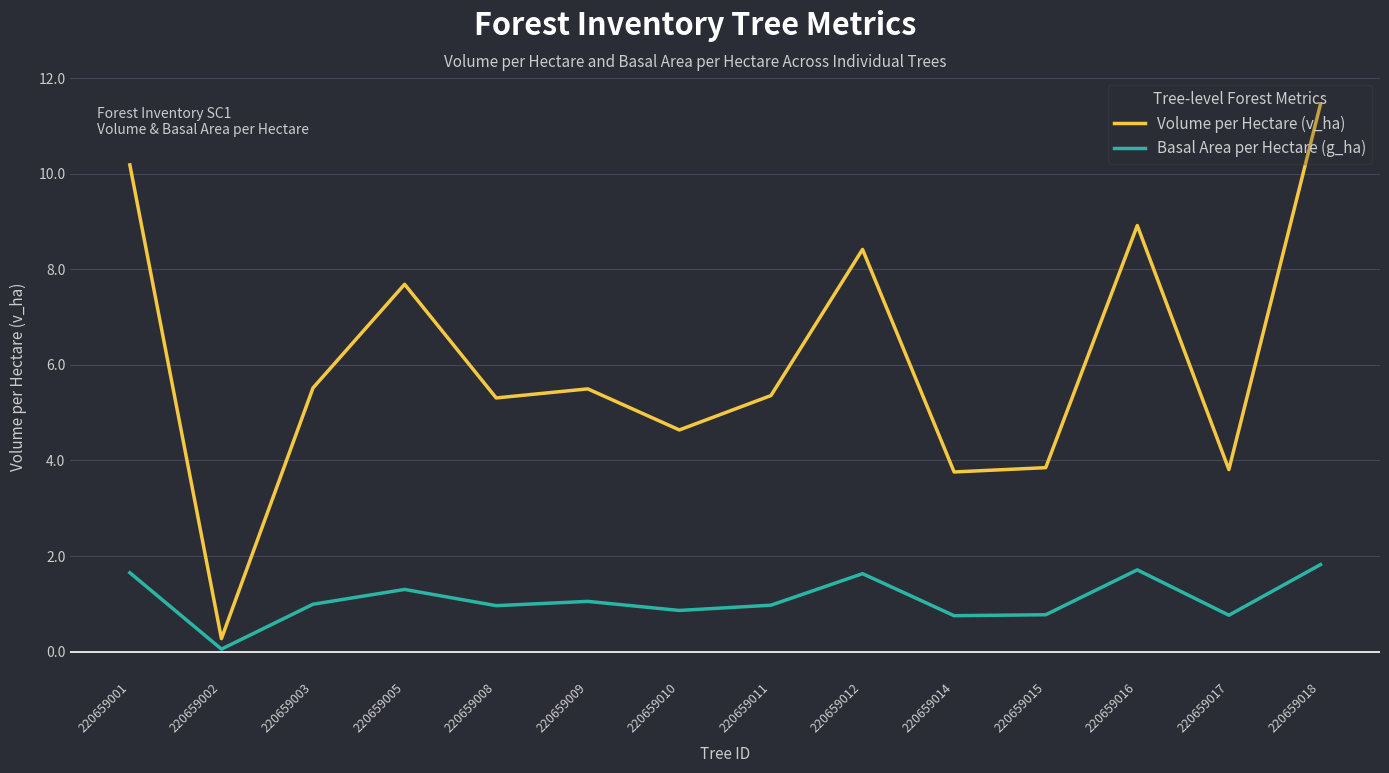

Rank the series by their maximum value, from lowest to highest.

Basal Area per Hectare (g_ha), Volume per Hectare (v_ha)